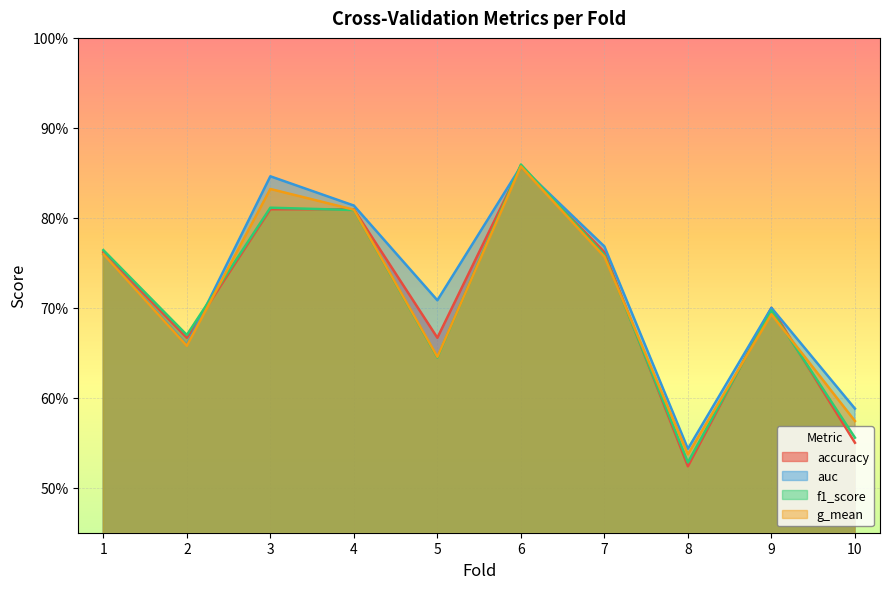

What is the average value of the auc series?

0.7